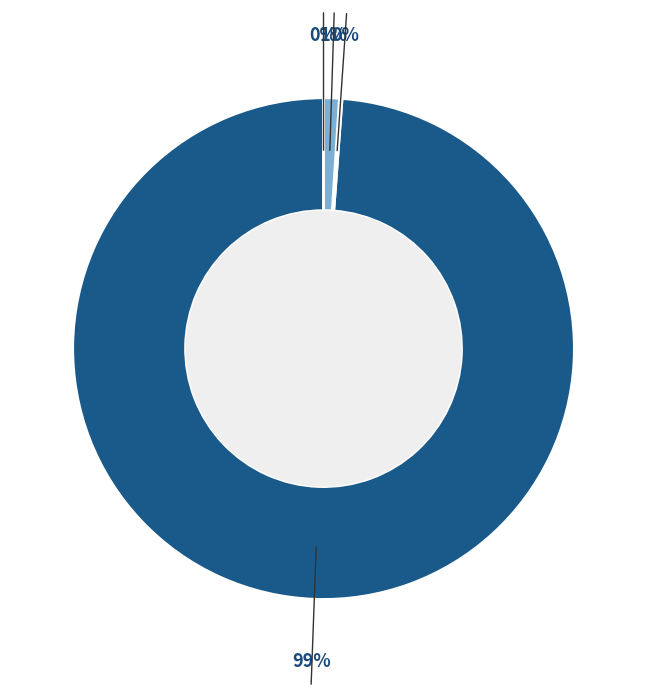

Is there any slice that represents more than half of the pie?

Yes